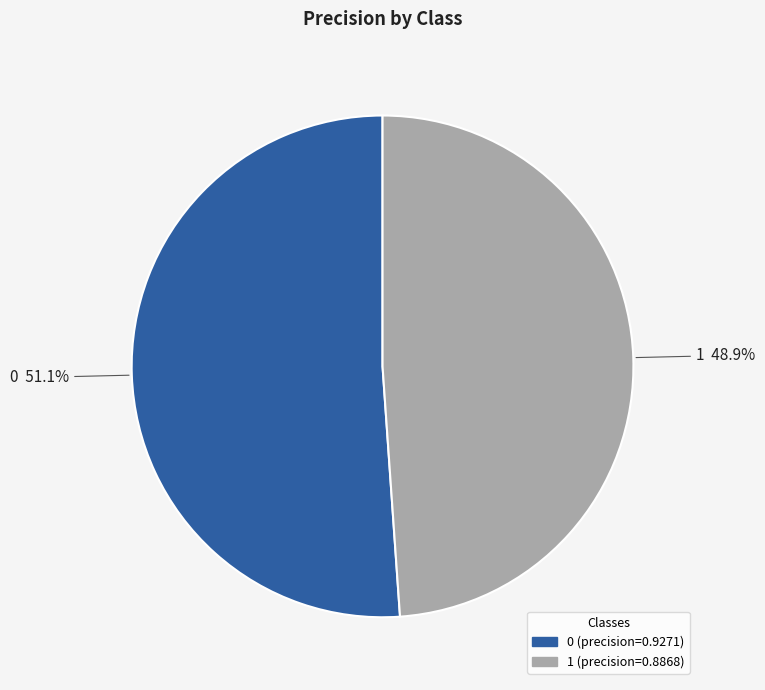

Which slice is the smallest?

1